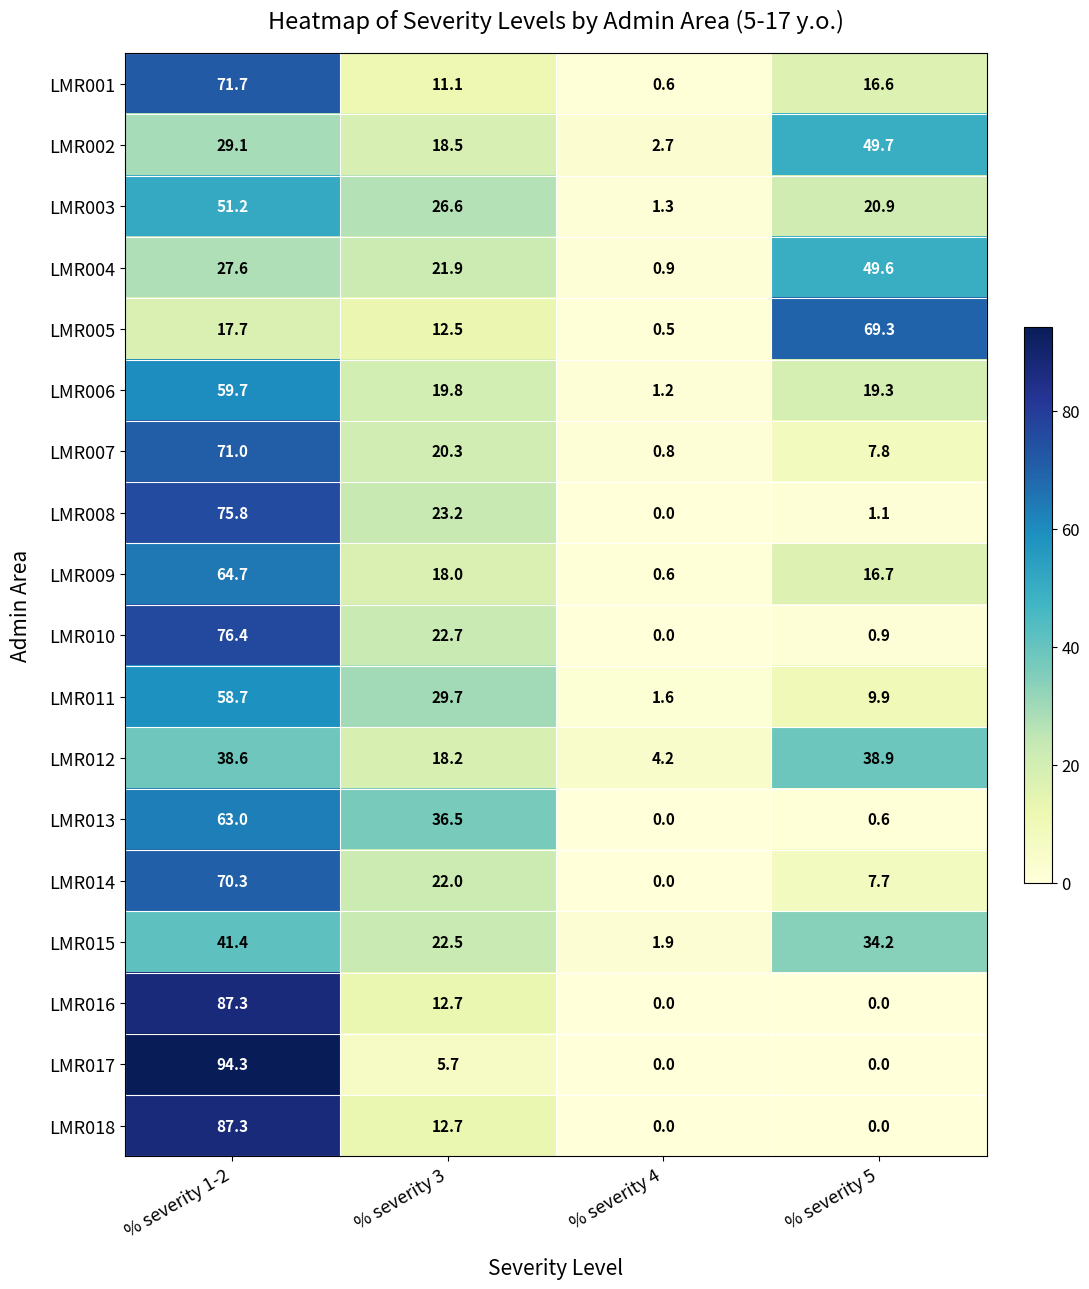

How many series are shown in this chart?

18